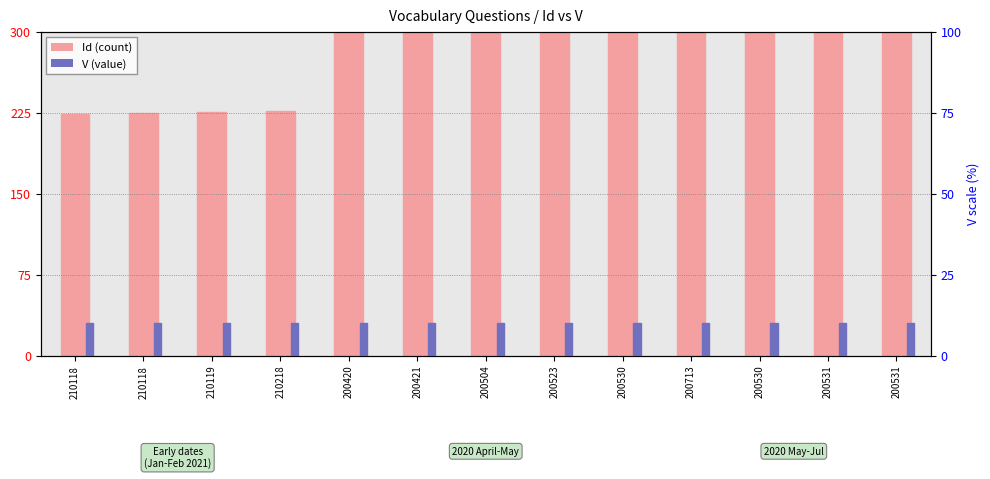

Is the value of Id at 200523 greater than the value of V (×10) at 210218?

Yes